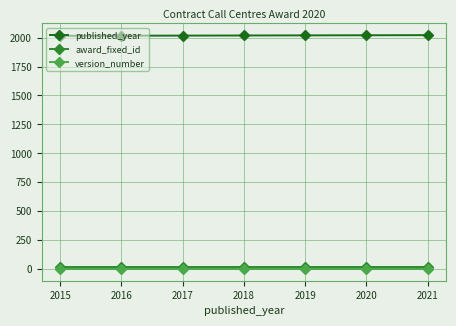

True or false: published_year and version_number cross at least once.

False